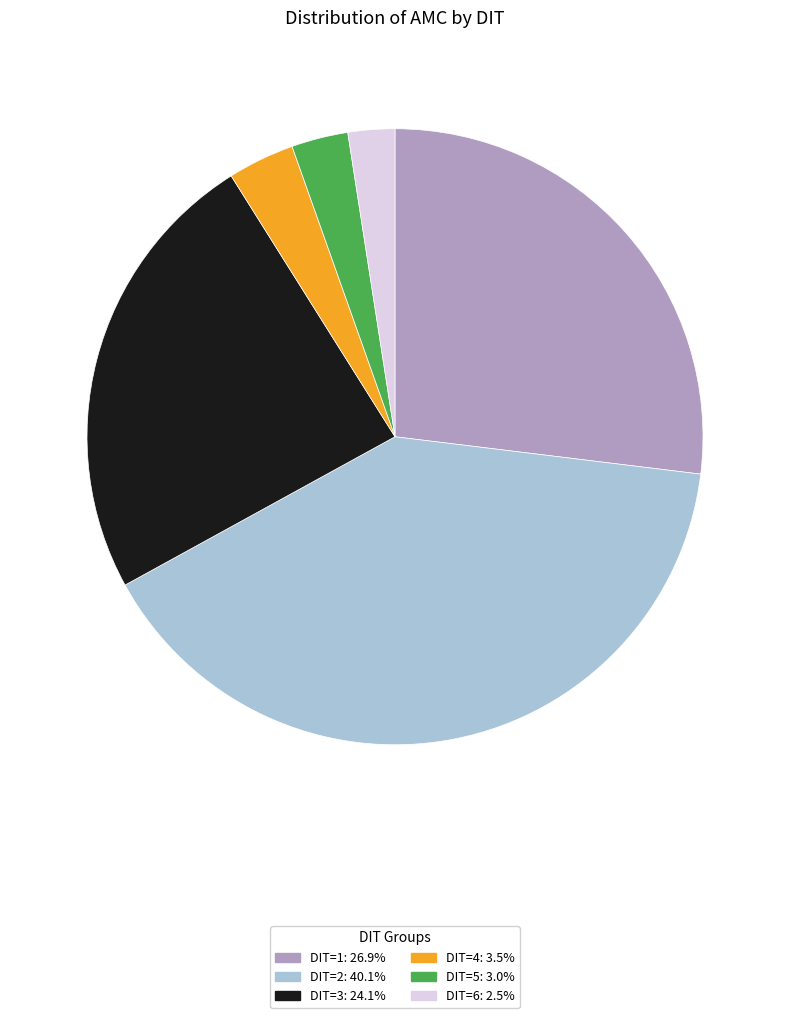

Does any single category account for the majority?

No